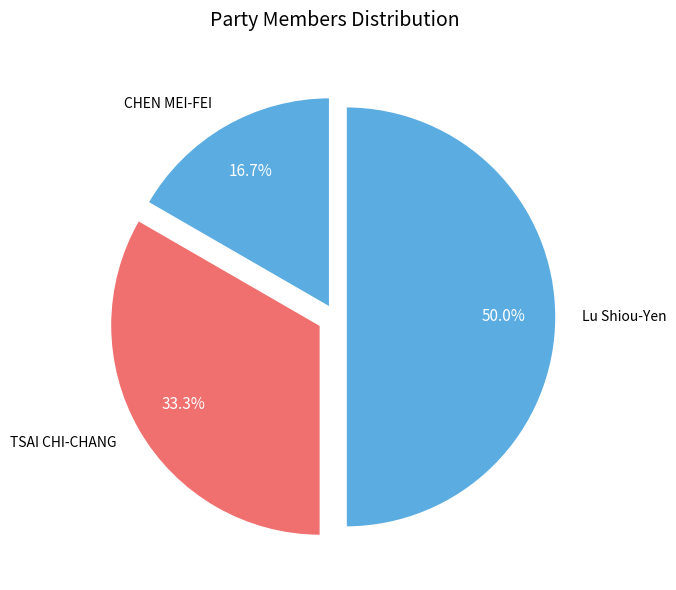

Combined, what portion of the pie is Lu Shiou-Yen and CHEN MEI-FEI?

66.7%